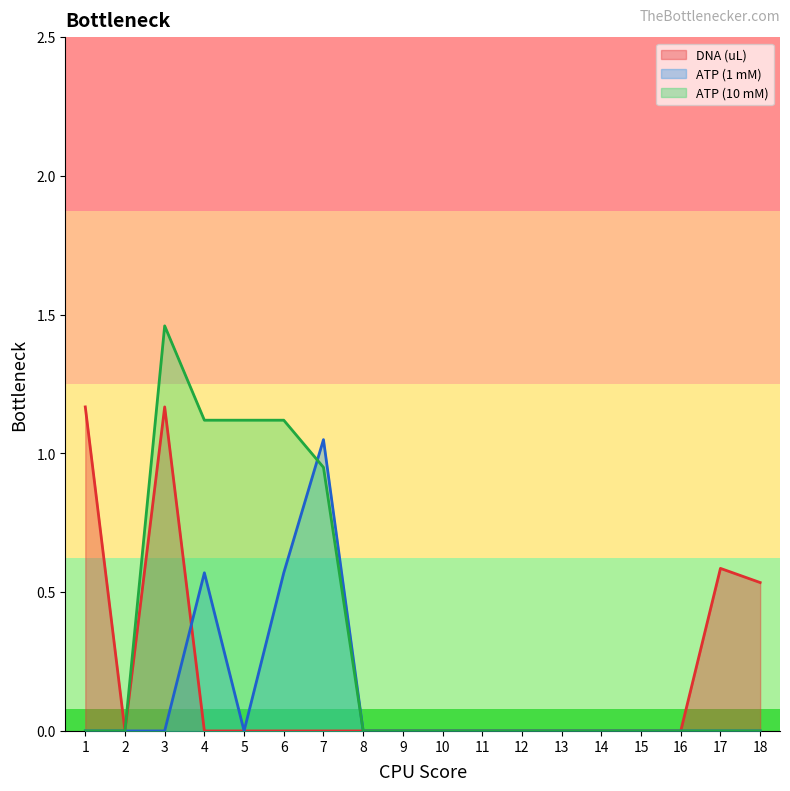

At which category is the sum across all series the highest?

3